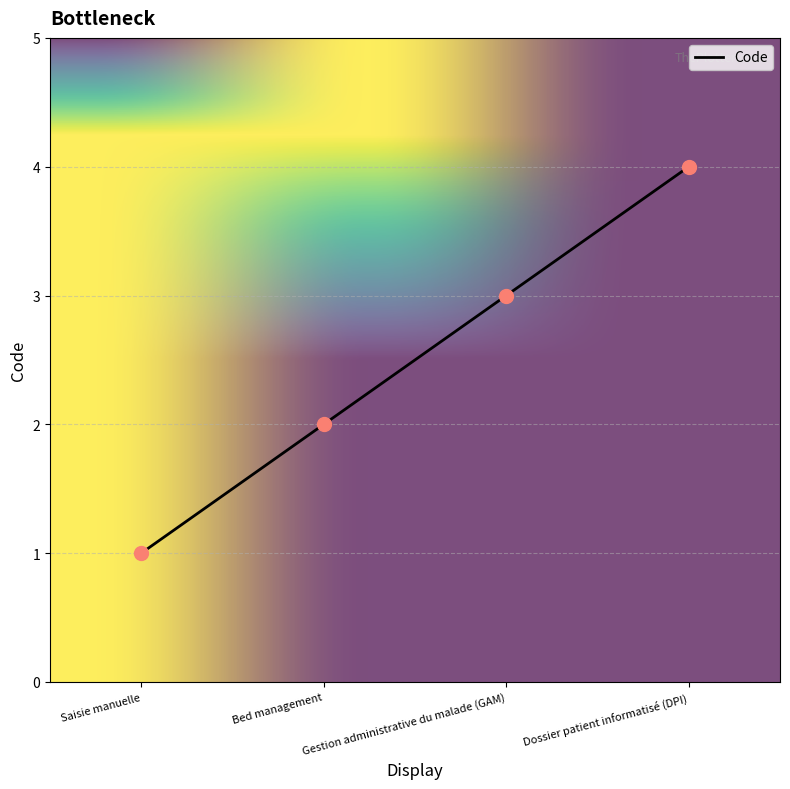

What is the change in value from Saisie manuelle to Bed management?

+1